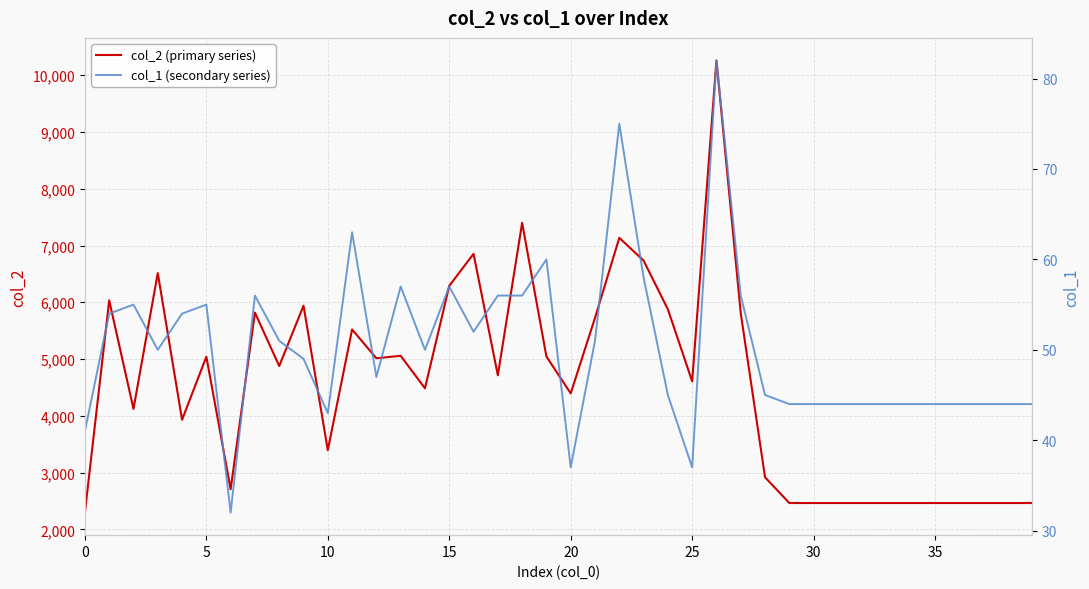

What is the label of the 10th point from the right?

30